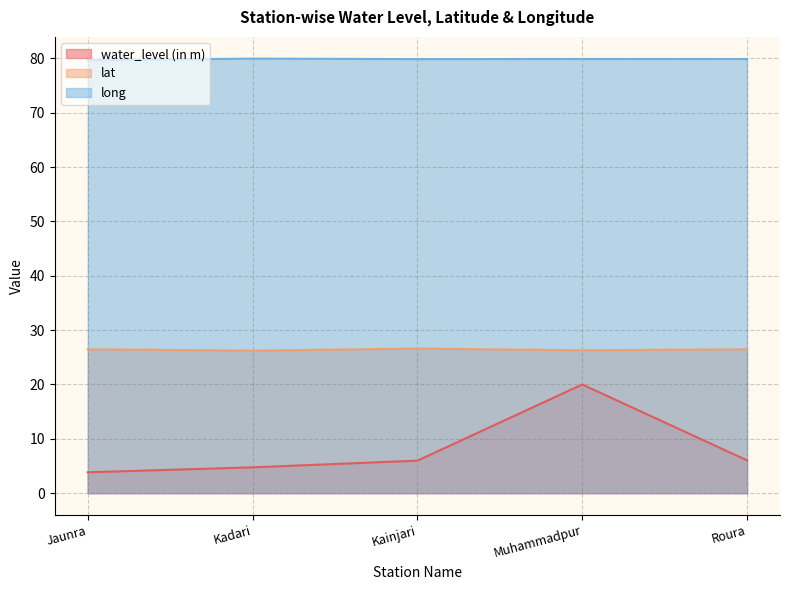

How many lines are shown in the chart?

3